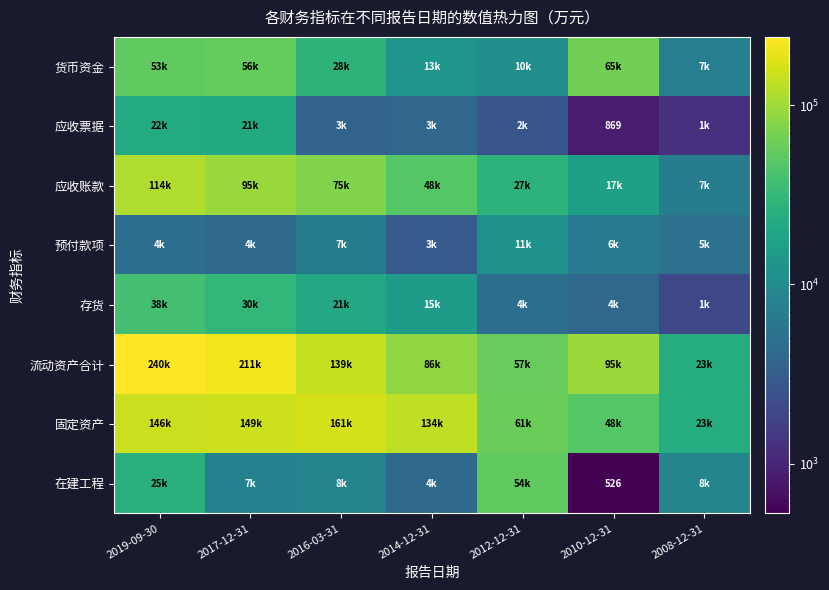

Is it true that 流动资产合计 equals 115440 at 2017-12-31?

False